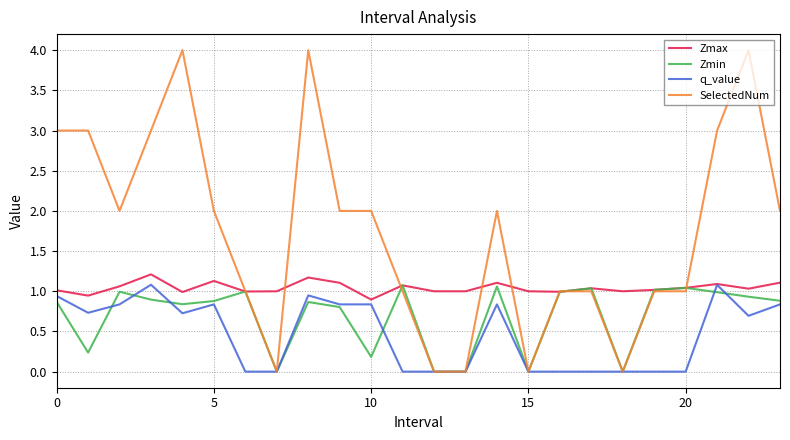

List the series in order of their overall mean, highest first.

SelectedNum, Zmax, Zmin, q_value